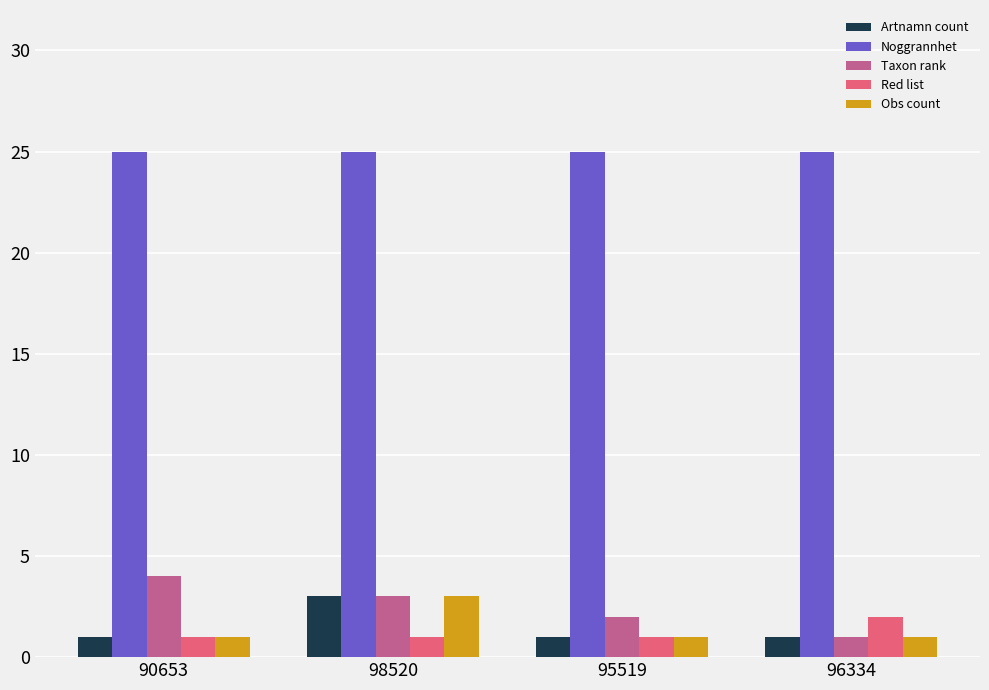

What position from the right is 96334?

1